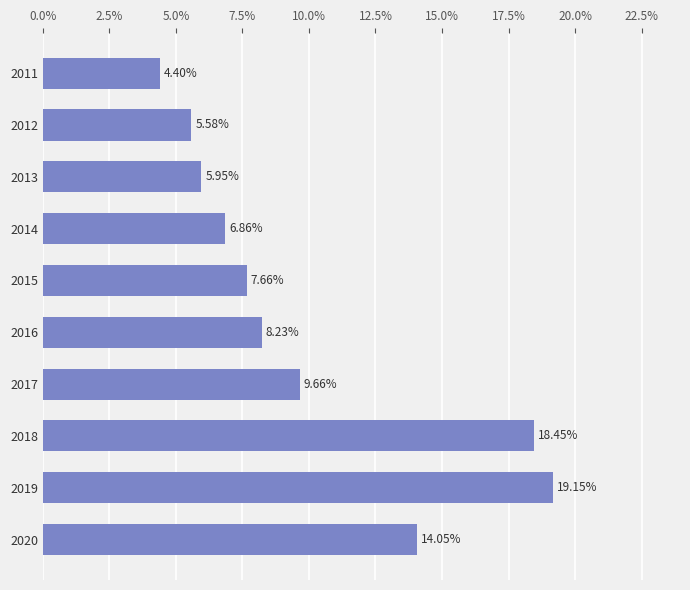

Count the number of categories in the chart.

10